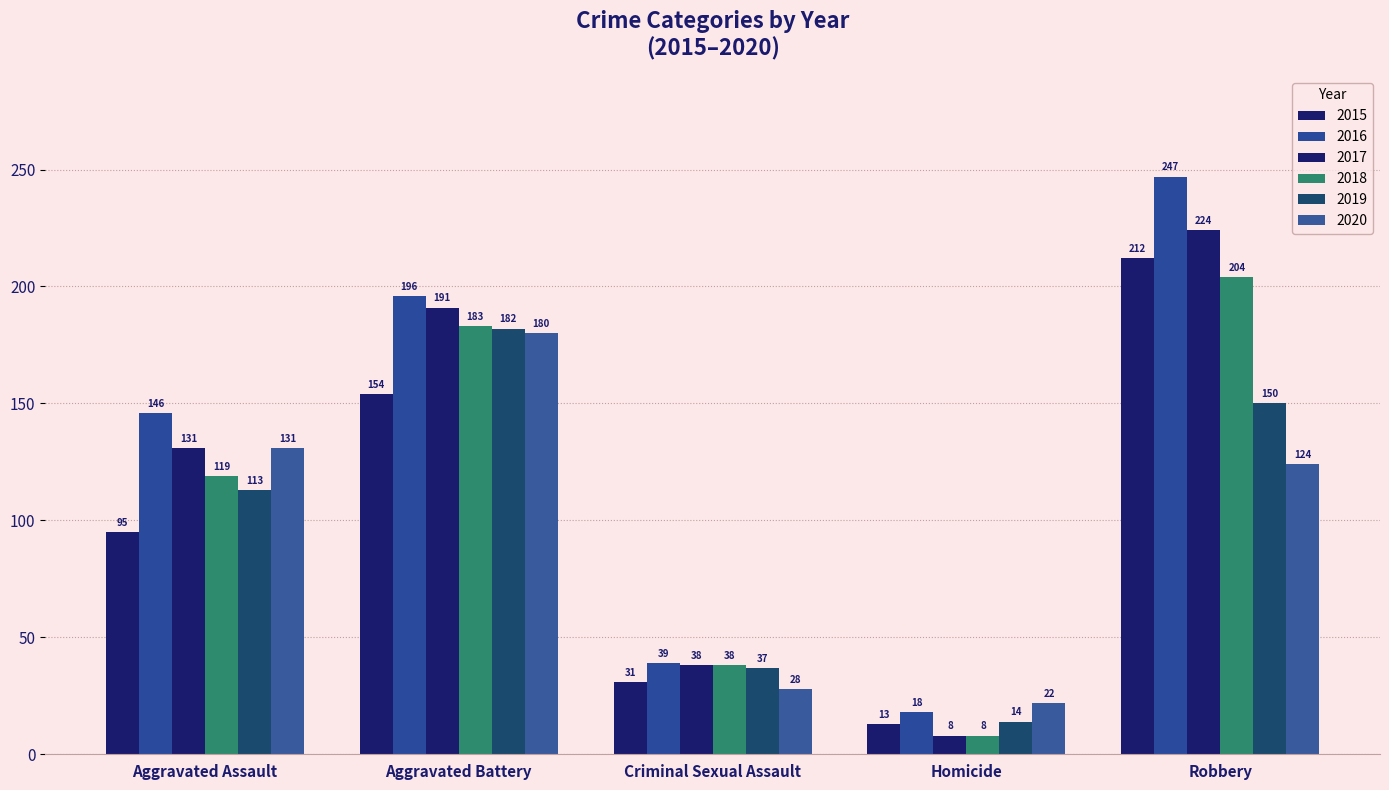

What is the lowest value of the 2016 series?

18